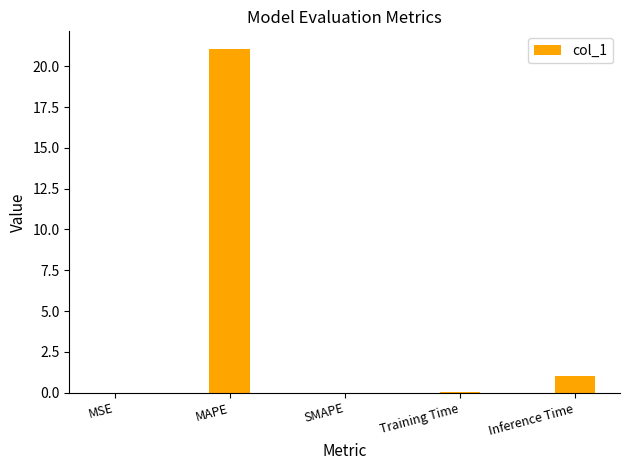

Which label corresponds to the largest value in the chart?

MAPE